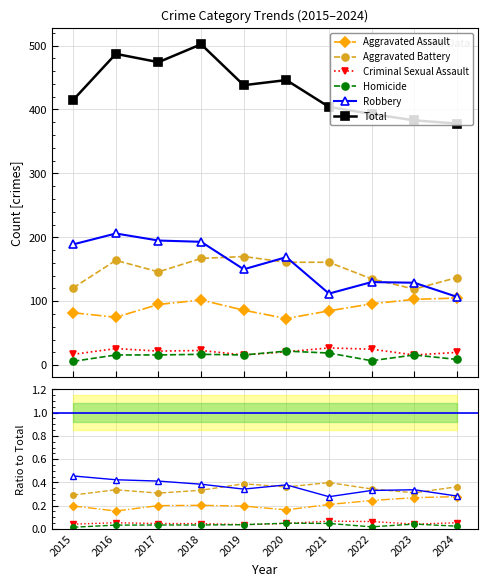

How many data points does each series have?

10